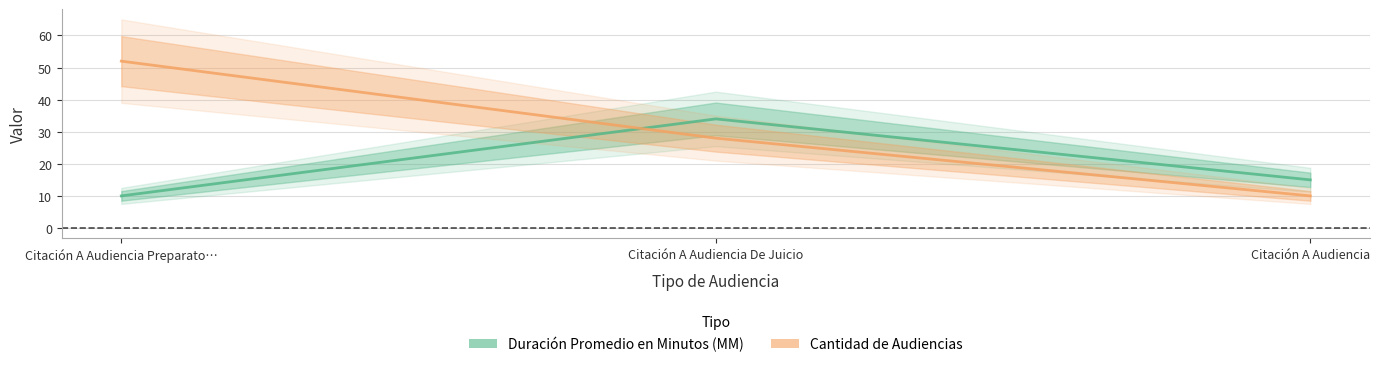

Which series has the largest total across all categories?

Cantidad de Audiencias